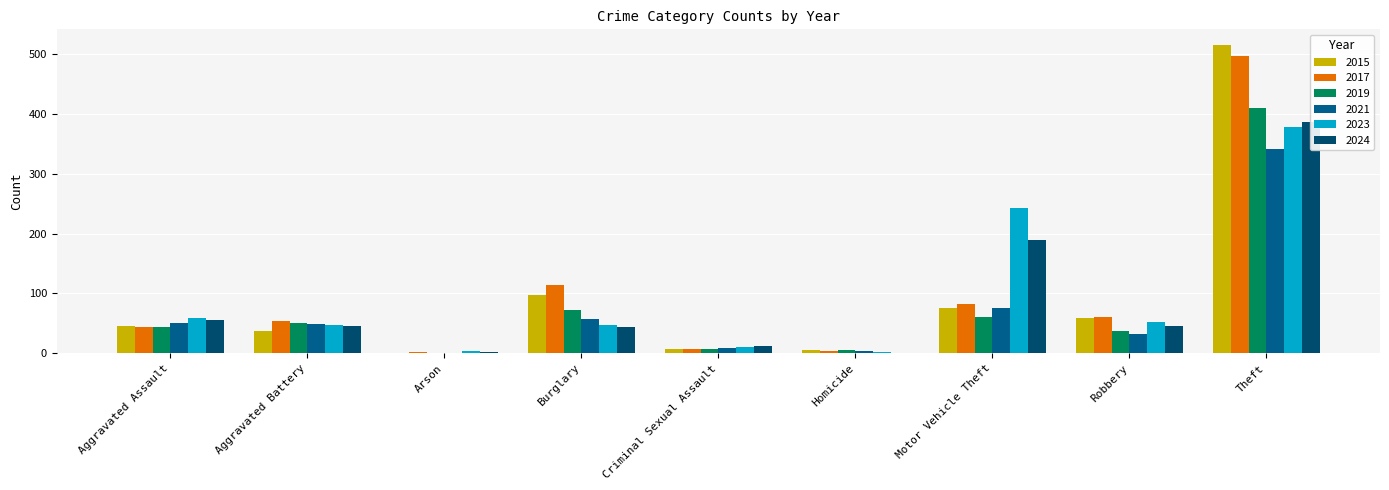

What is the label of the 4th bar from the left?

Burglary